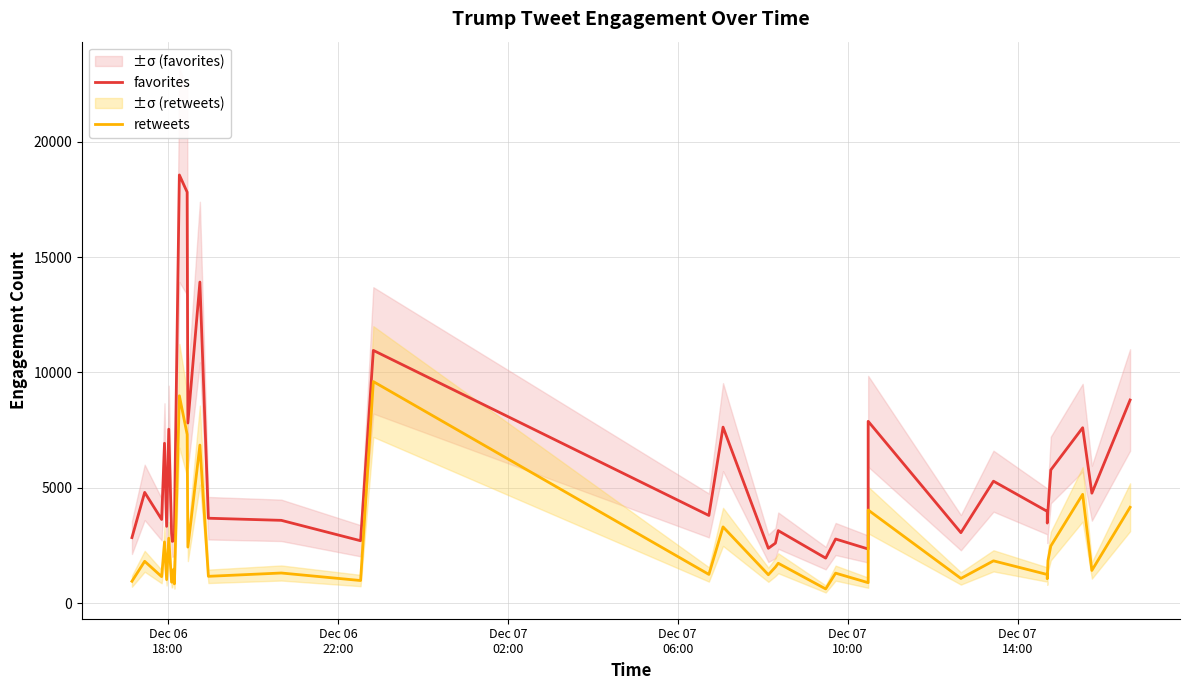

The value of retweets at 28 is 653. True or false?

False